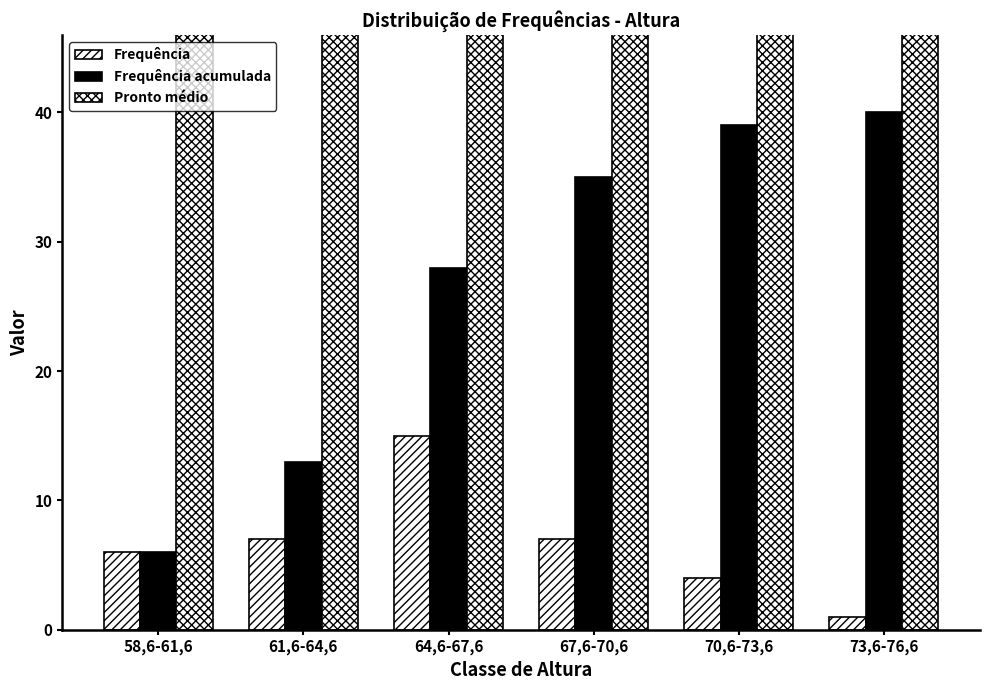

Which has a higher value, 73,6-76,6 or 64,6-67,6?

64,6-67,6